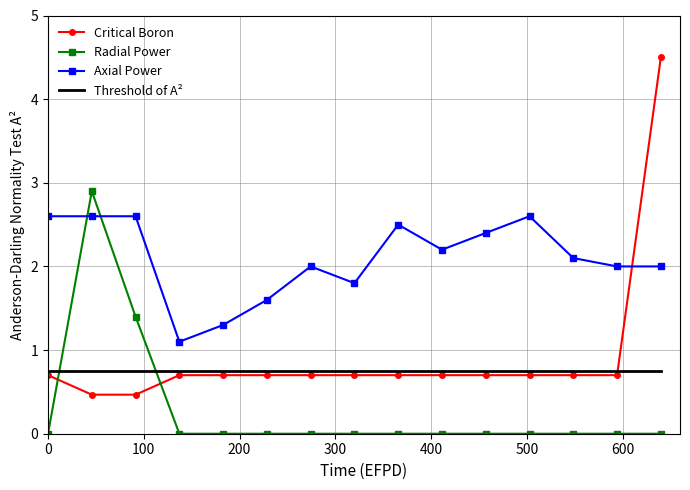

What is the minimum value for Threshold of A²?

0.8